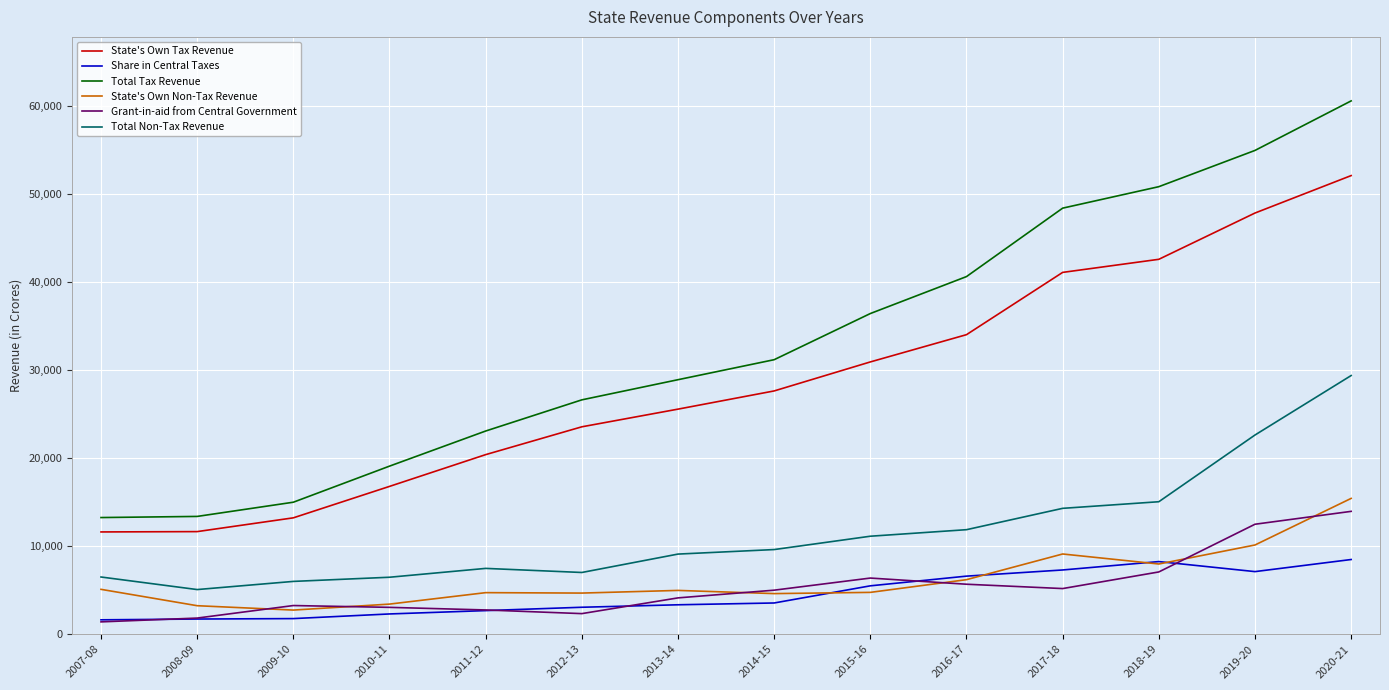

Is the value of Total Non-Tax Revenue at 2013-14 greater than the value of State's Own Non-Tax Revenue at 2012-13?

Yes